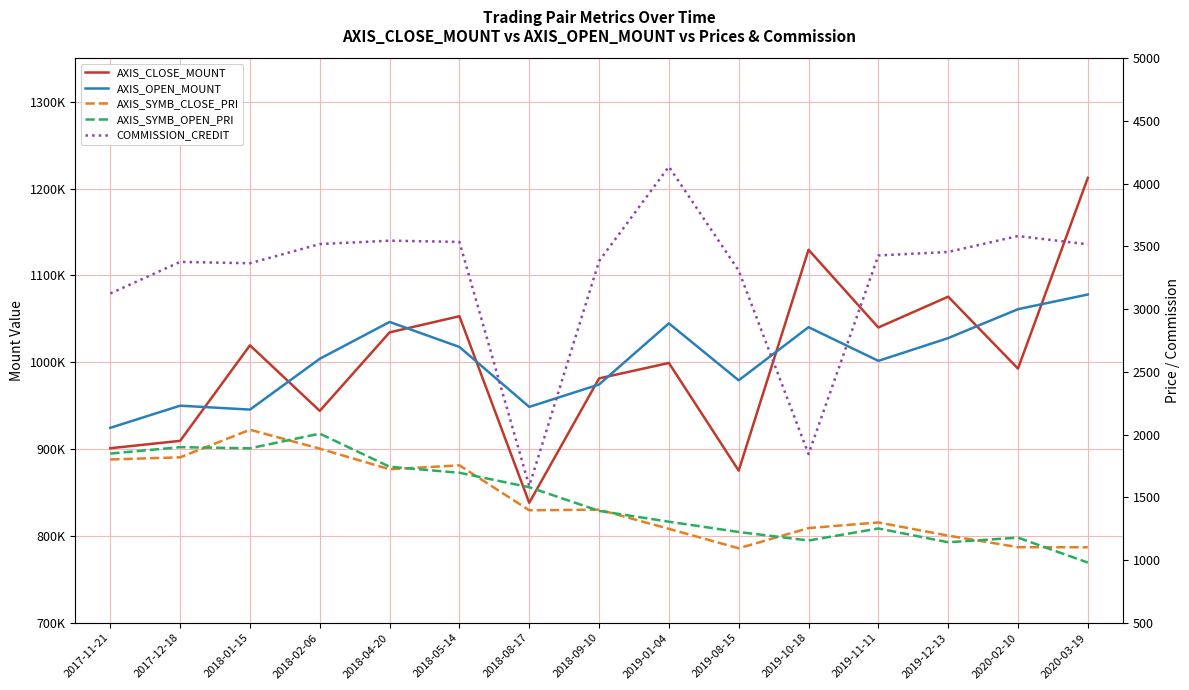

True or false: AXIS_OPEN_MOUNT and COMMISSION_CREDIT cross at least once.

False